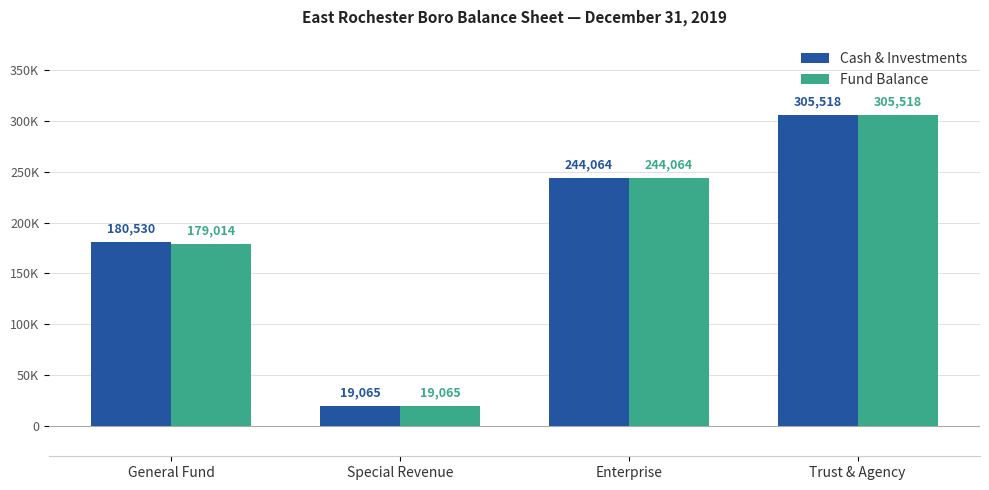

What is the label of the 2nd bar from the left?

Special Revenue